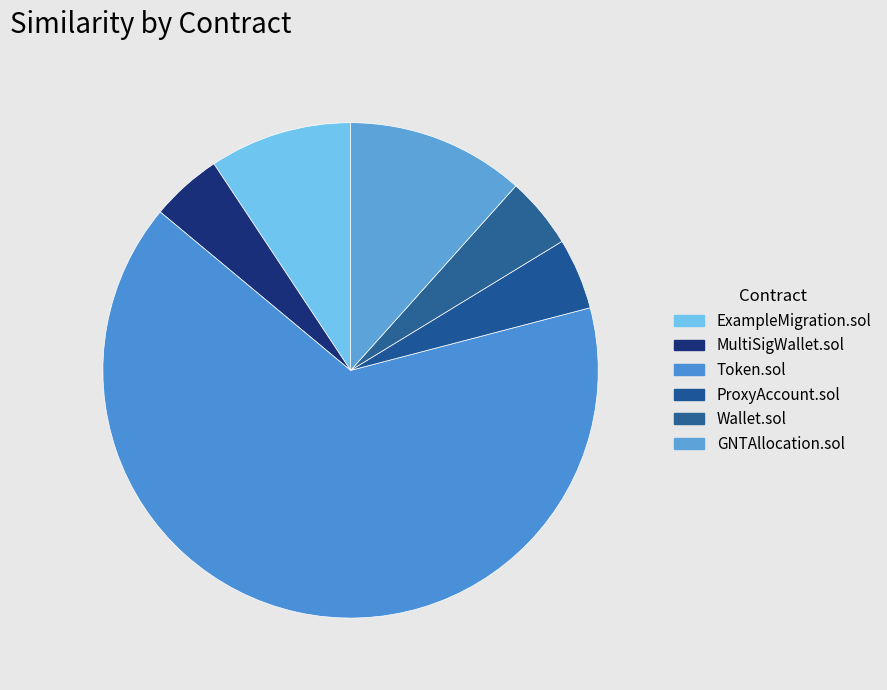

To the nearest percent, what portion does ExampleMigration.sol represent?

9%